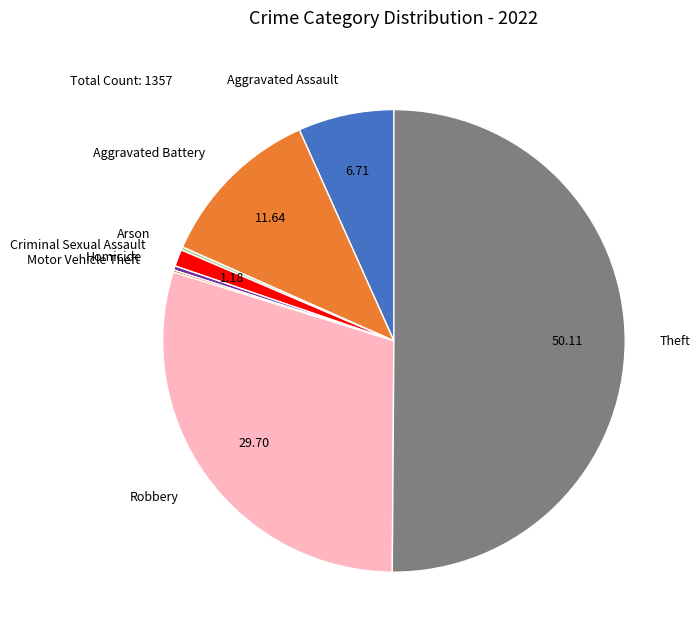

What is the majority slice?

Theft